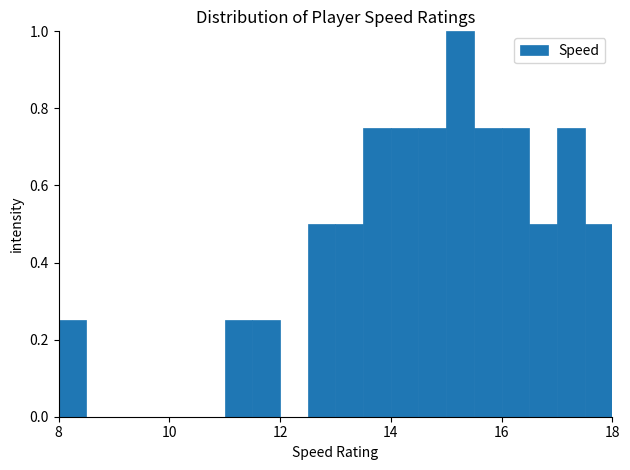

Around what value on the x-axis is the tallest bar? Give the approximate position of its centre, as read against the axis.

15.2